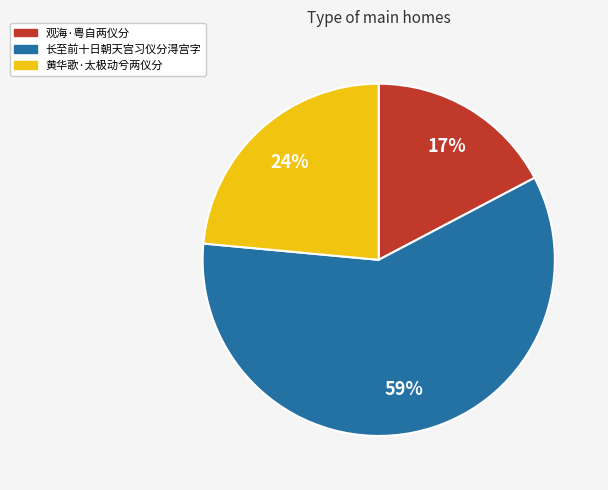

What percentage is the 长至前十日朝天宫习仪分淂宫字 slice, to the nearest percent?

59%